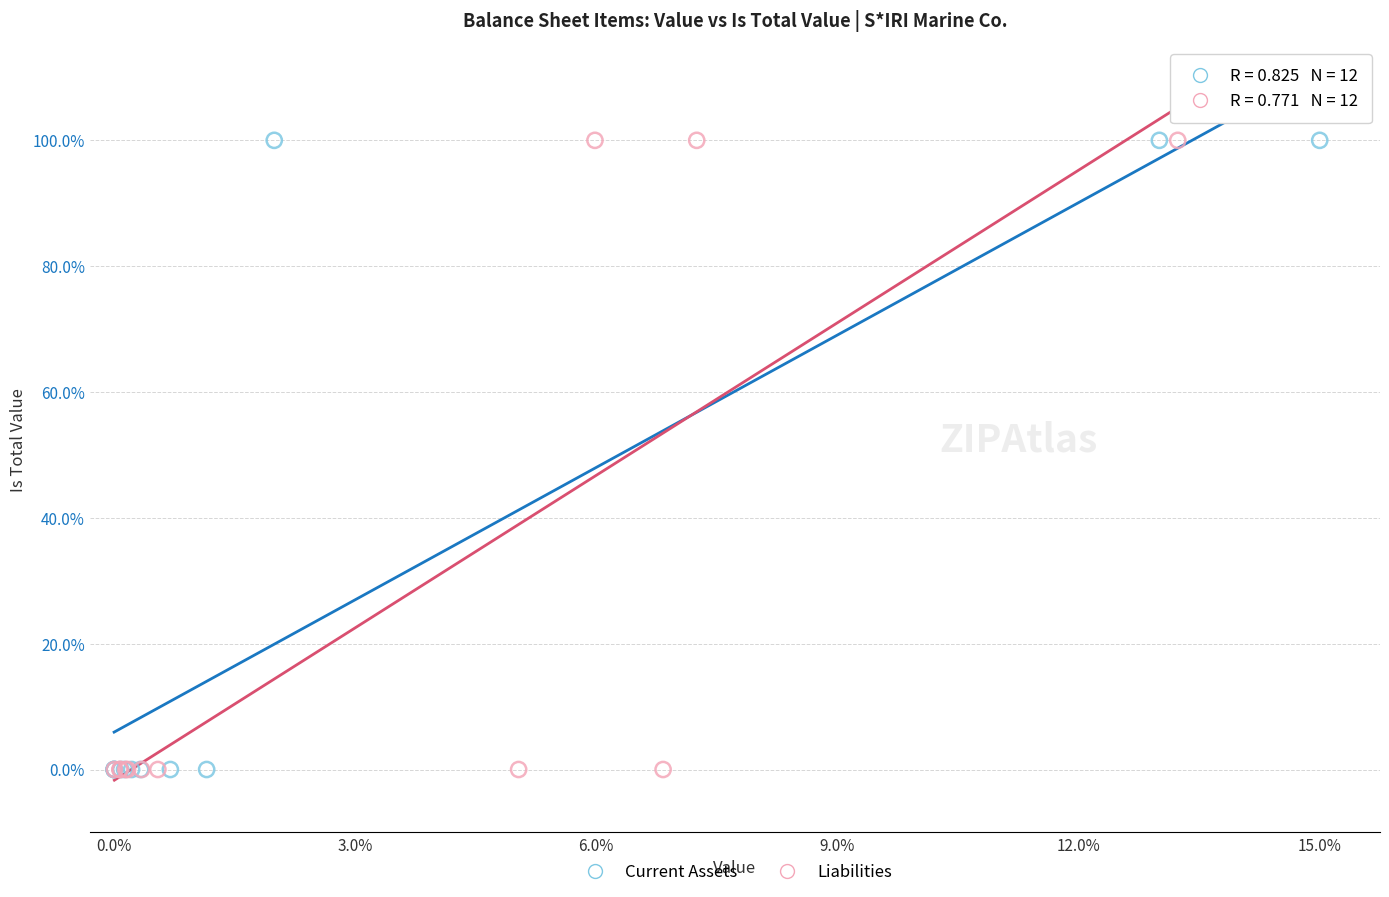

What are all the series names shown in the legend?

Current Assets, Liabilities